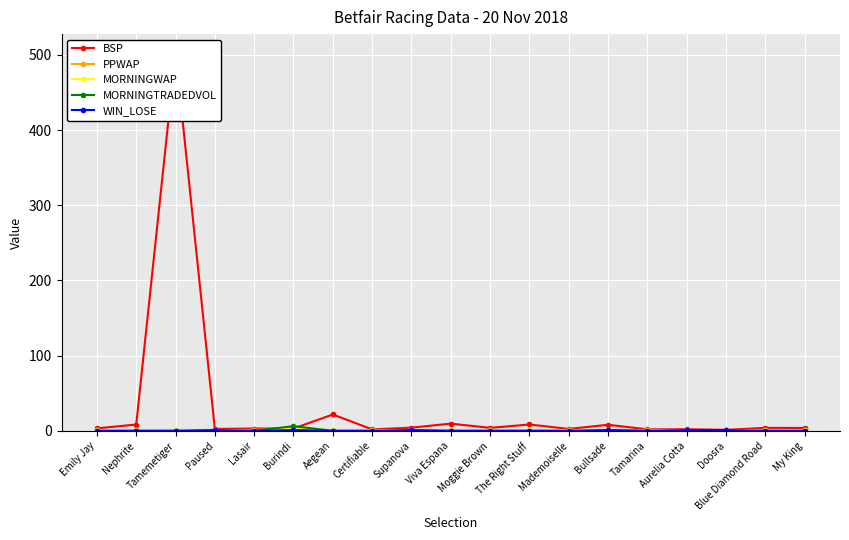

Which has a higher value, Bullsade or Certifiable?

Bullsade